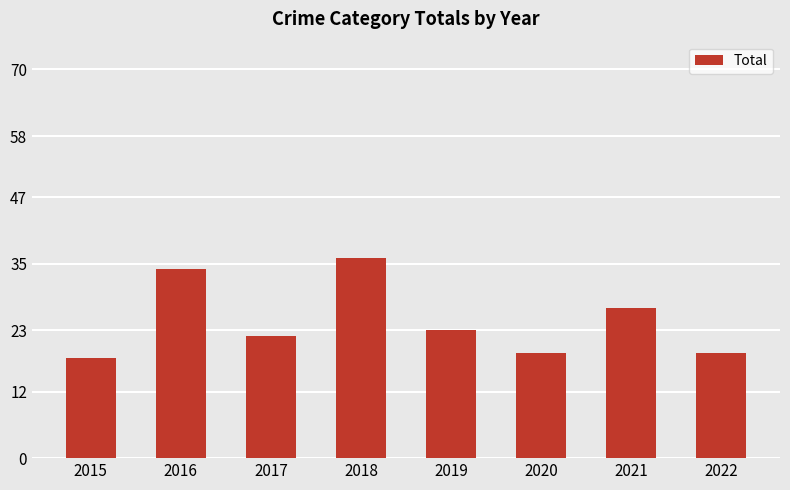

Which label corresponds to the smallest value in the chart?

2015